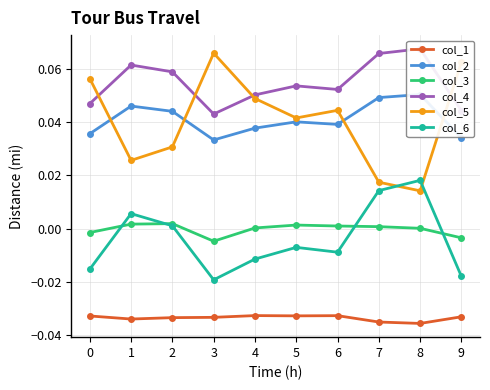

What is the total value across all series at 0?

0.1